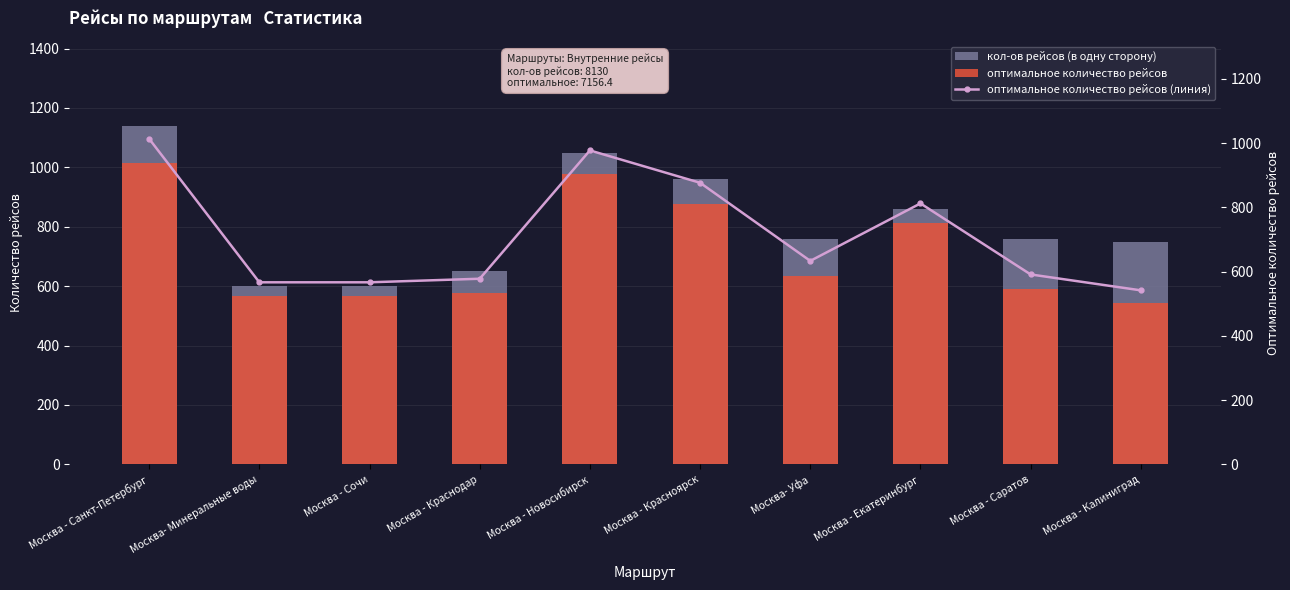

Reading left to right, extract all data points from this chart.

кол-ов рейсов (в одну сторону): 1140.0	600.0	600.0	650.0	1050.0	960.0	760.0	860.0	760.0	750.0
оптимальное количество рейсов: 1013.3	566.7	566.7	577.8	977.2	876.5	633.3	812.2	591.1	541.7
оптимальное количество рейсов (линия): 1013.3	566.7	566.7	577.8	977.2	876.5	633.3	812.2	591.1	541.7